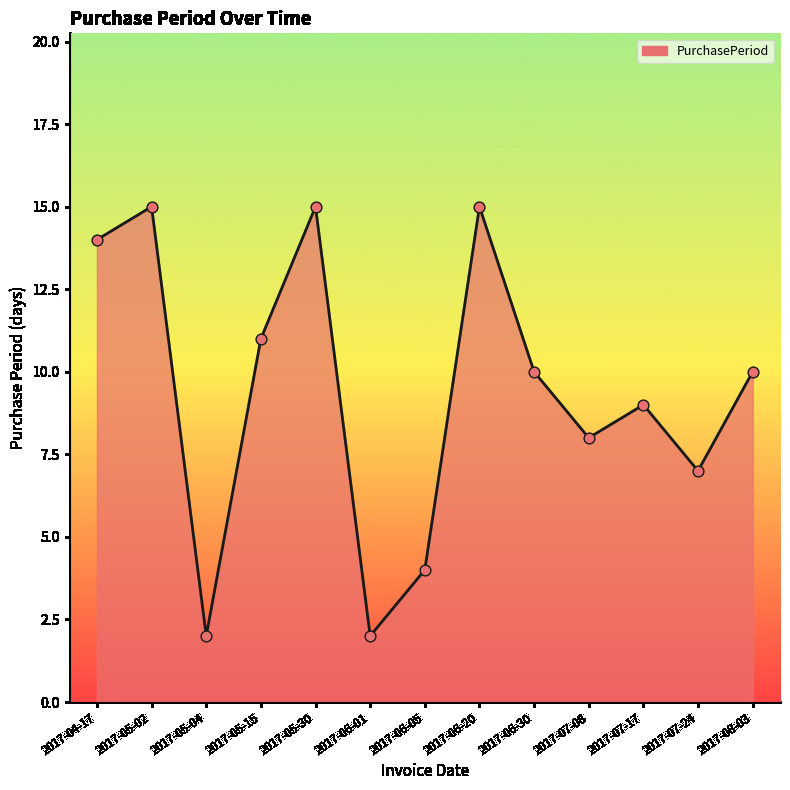

Approximately how many times larger is the value at 2017-06-01 compared to 2017-04-17?

0.1